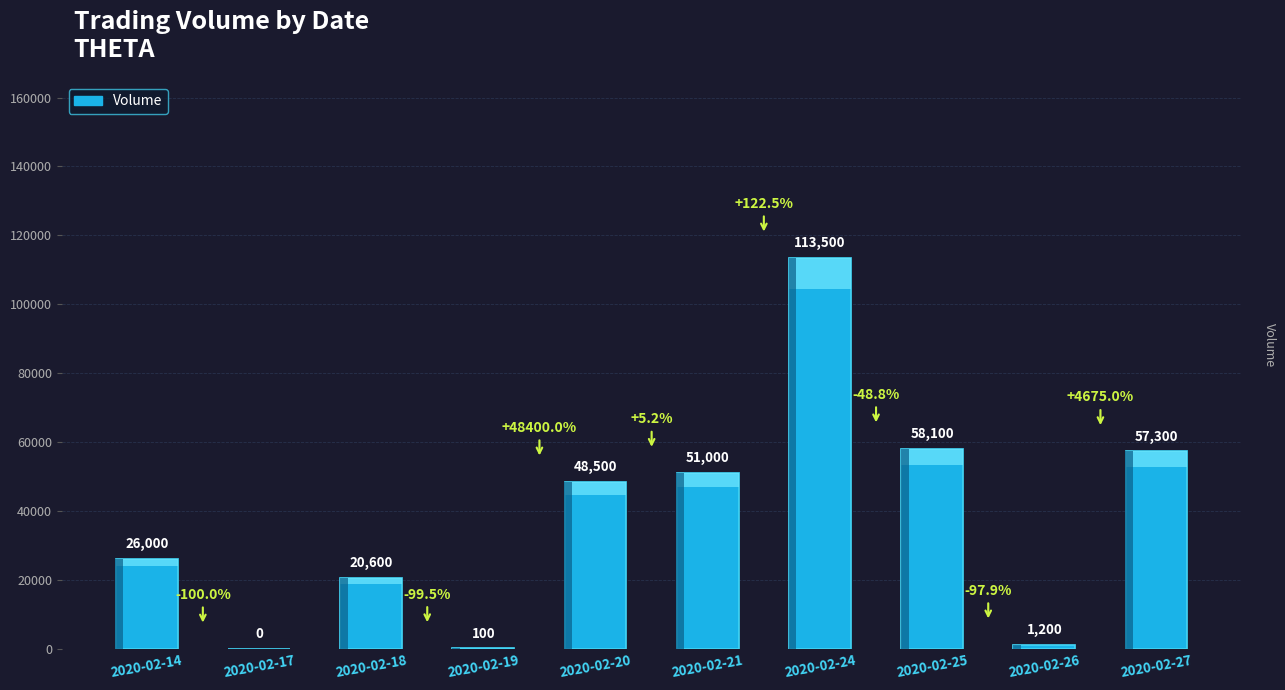

Which category has the highest value across all series?

2020-02-24